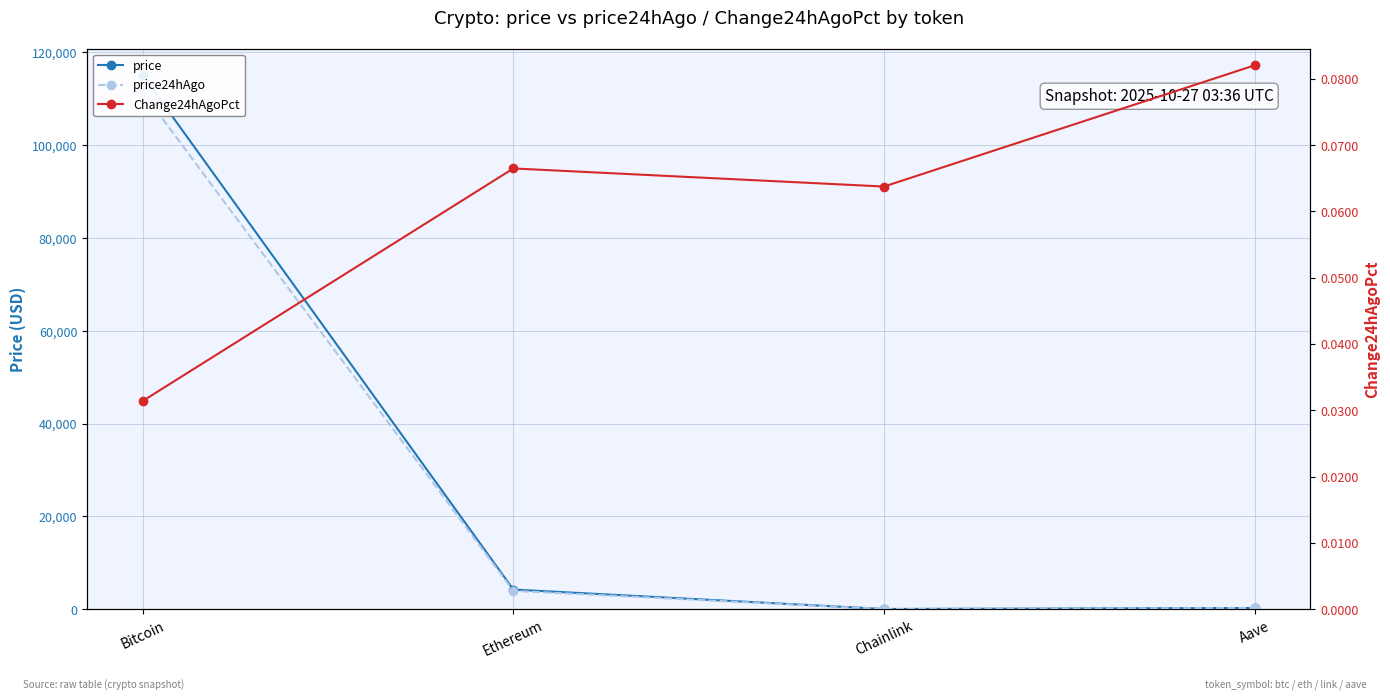

How many values in the price24hAgo series are below 3933?

2